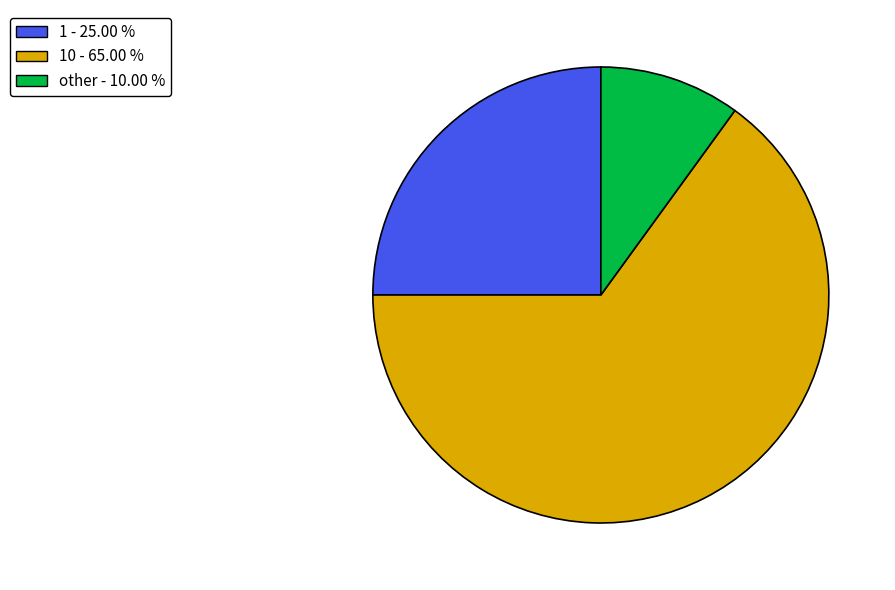

Is there any slice that represents more than half of the pie?

Yes